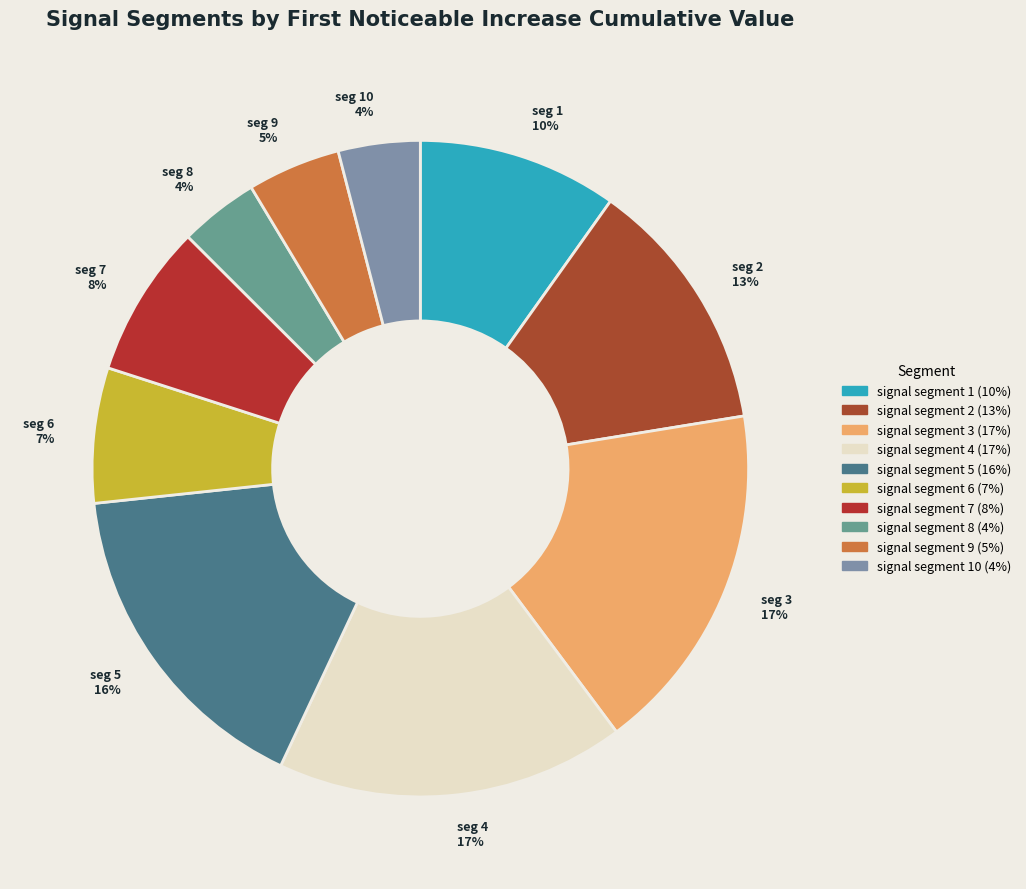

How many slices are in this pie chart?

10